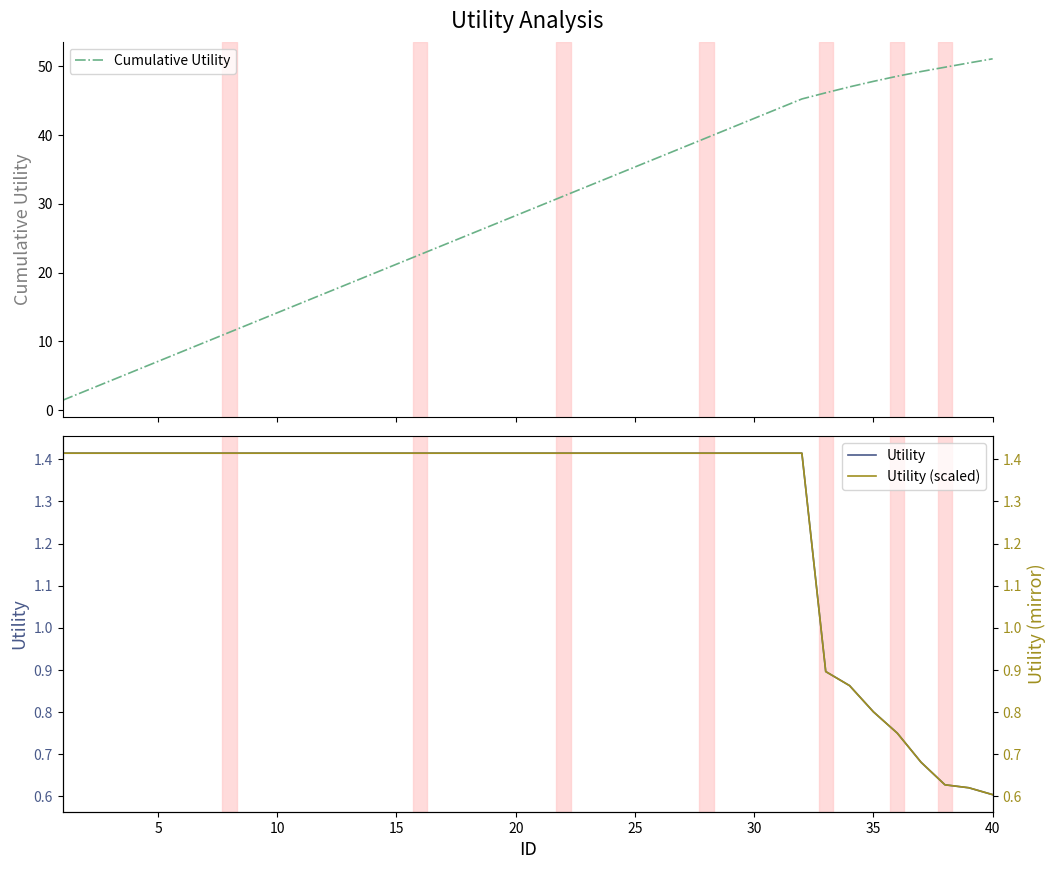

What is the highest value of the Cumulative Utility series?

51.1